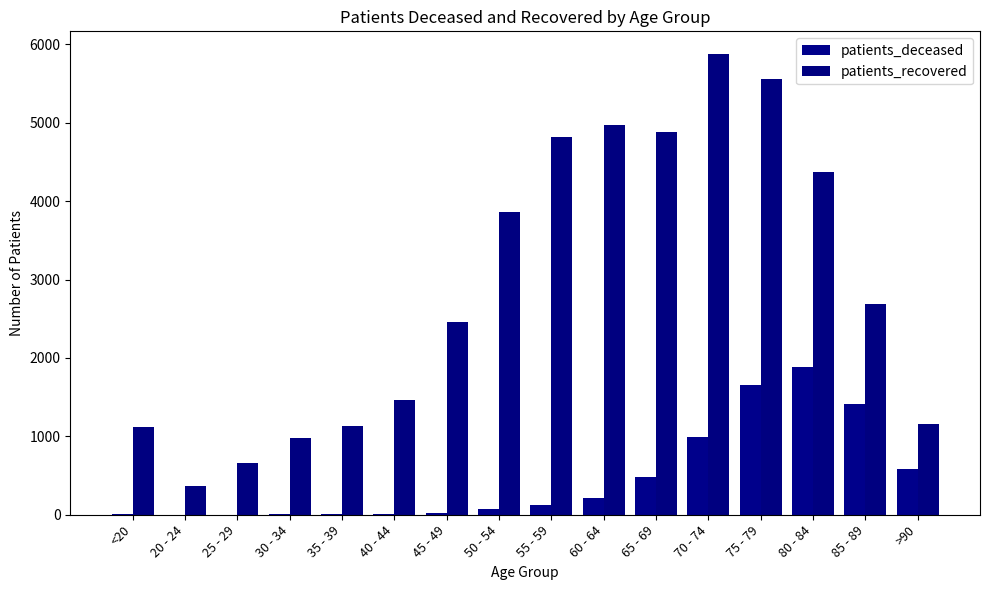

What value does the patients_deceased series have at 50 - 54?

70